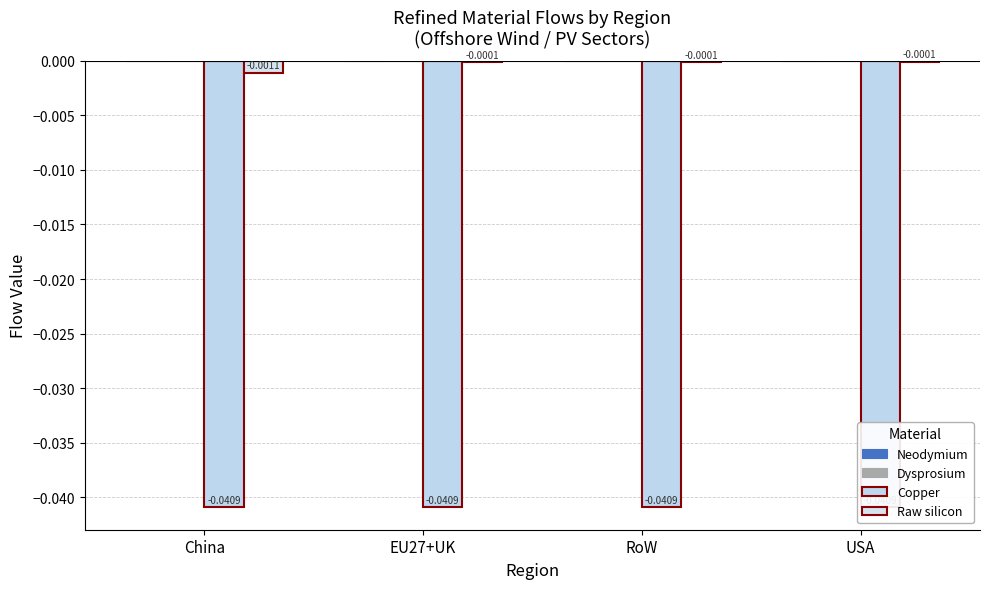

What is the label of the 2nd bar from the right?

RoW